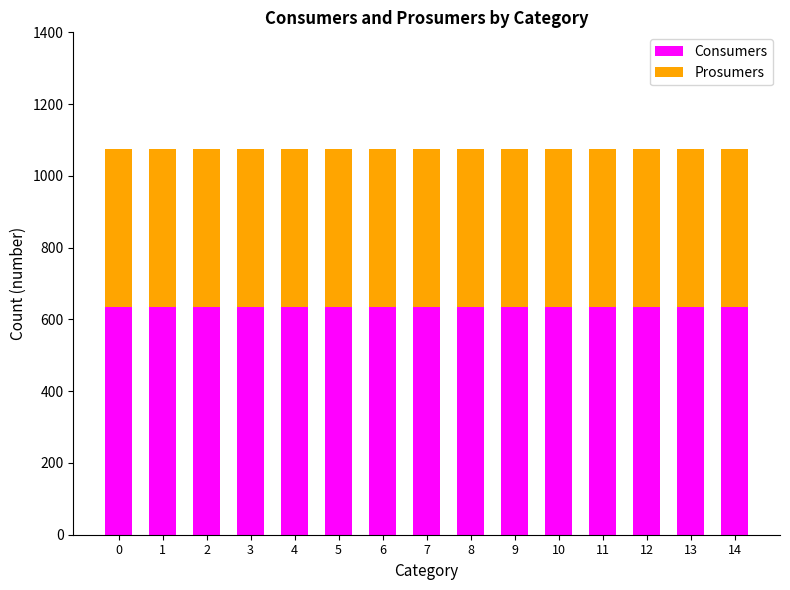

What is the total value across all series at 13?

1075